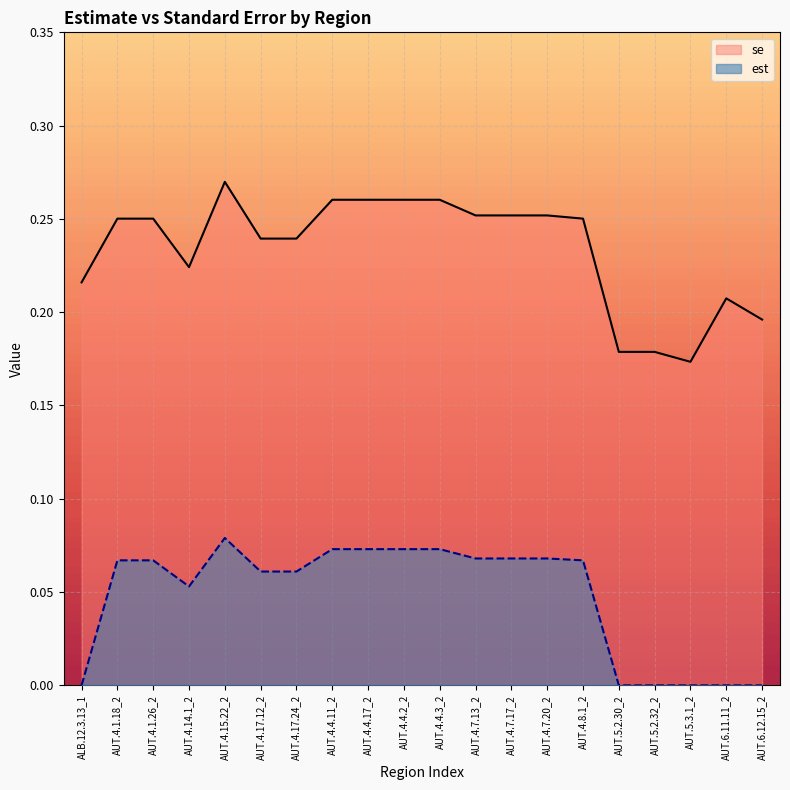

How many lines are shown in the chart?

2